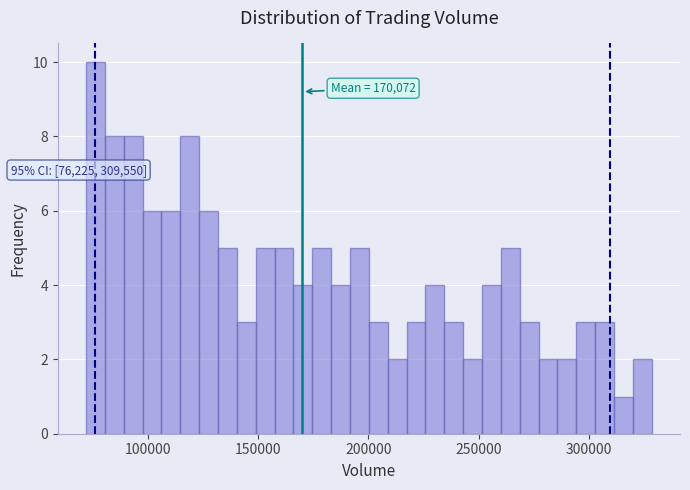

Read against the x-axis, roughly where is the centre of the tallest bar?

75000